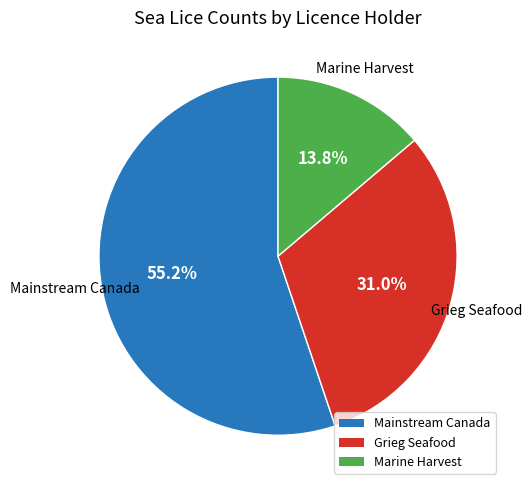

Count the number of slices in the pie.

3